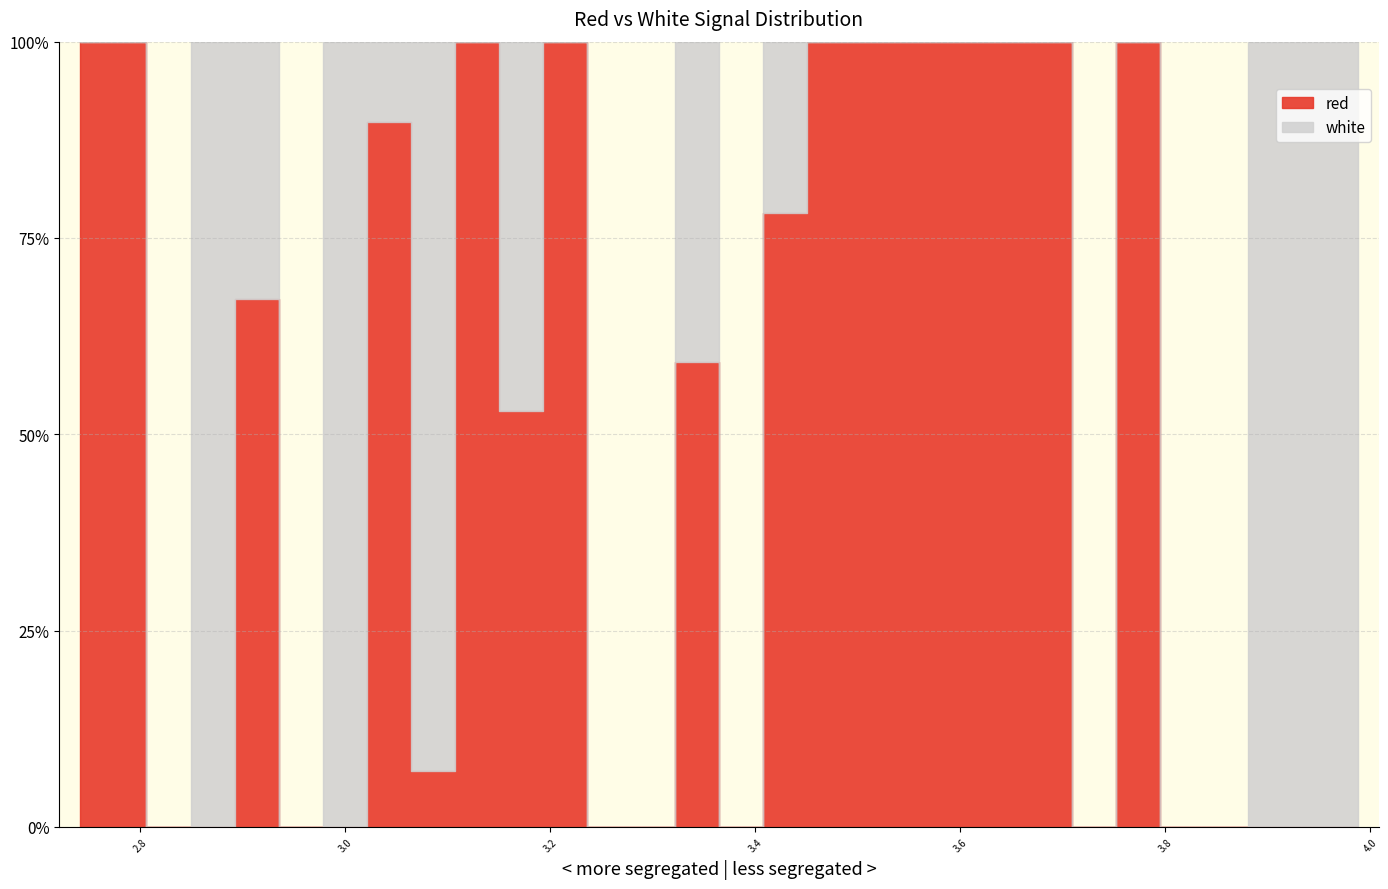

Which series has the largest total across all categories?

red